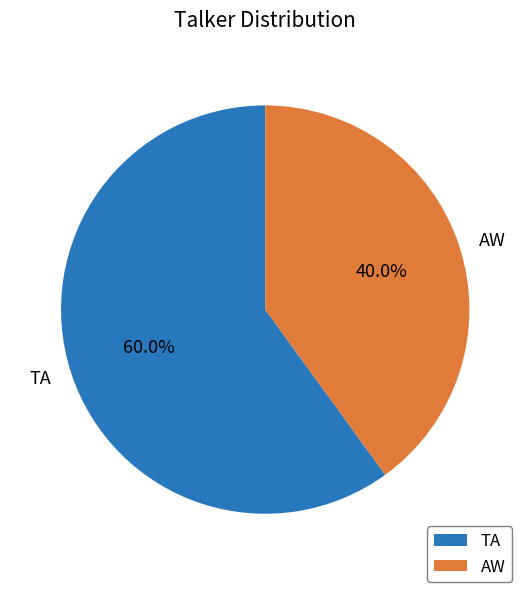

What is the majority slice?

TA